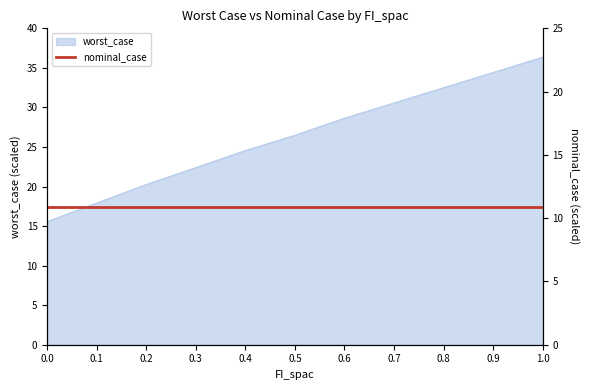

The value at 0.0 is 27.9. True or false?

False